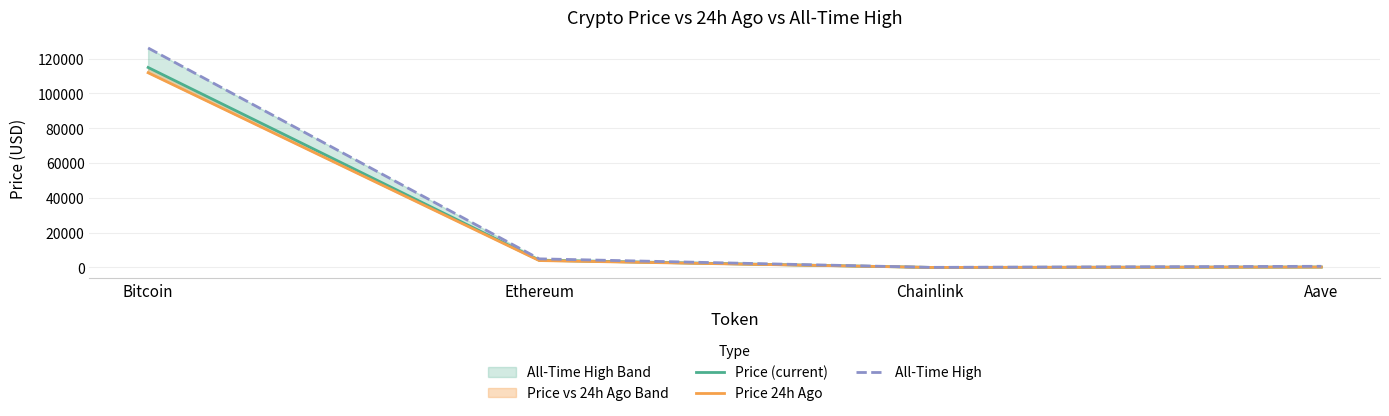

What are all the series names shown in the legend?

Price (current), Price 24h Ago, All-Time High